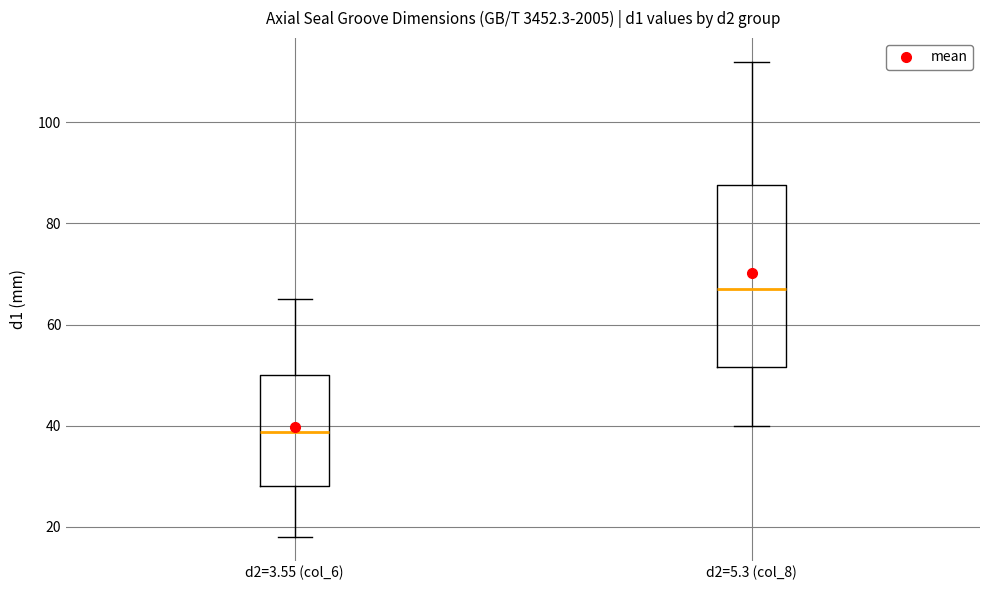

Reading left to right, transcribe this box plot: for each box, give where its median line is, the range the box spans, and where its two whiskers end, as read against the y-axis. The values are not printed on the chart, so give them approximately, as read against the axis.

d2=3.55 (col_6): median 38, box 28 to 50, whiskers 18 to 66
d2=5.3 (col_8): median 68, box 52 to 88, whiskers 40 to 112